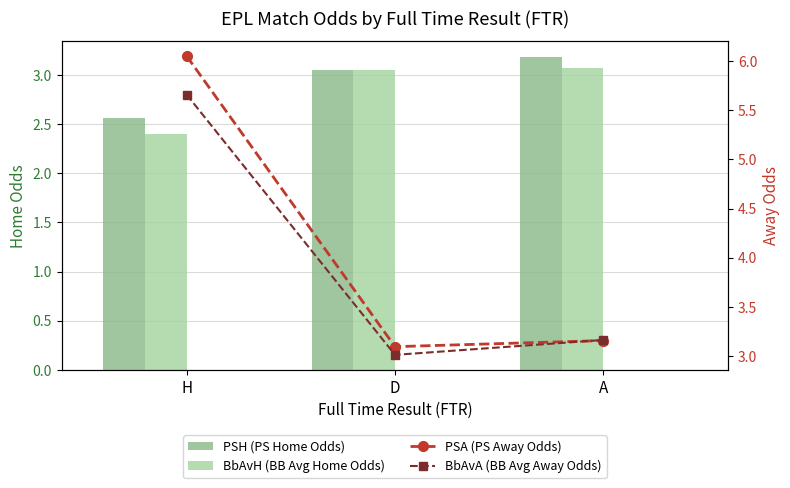

At which category is the sum across all series the highest?

H